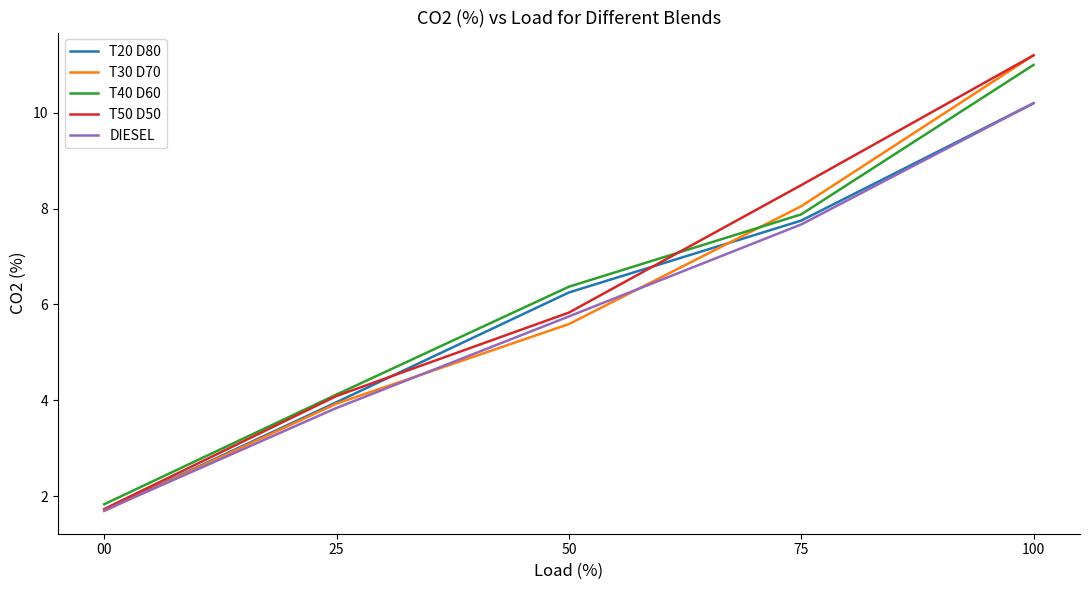

Which category has the lowest value across all series?

00